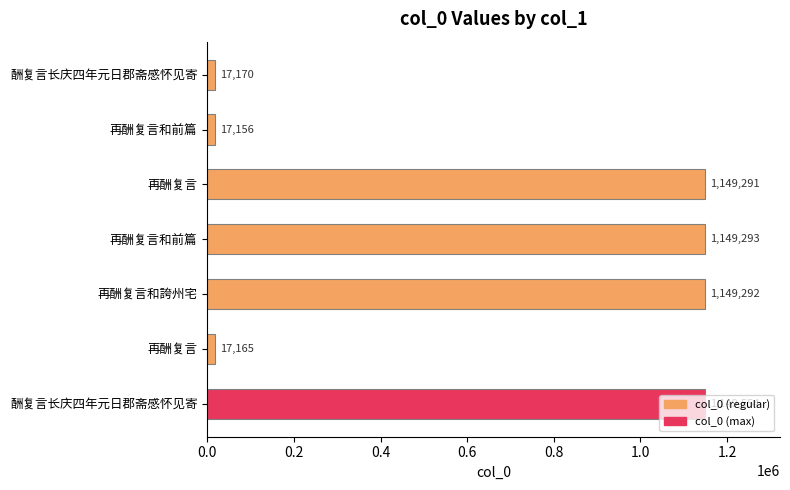

What is the greatest value displayed?

1149554